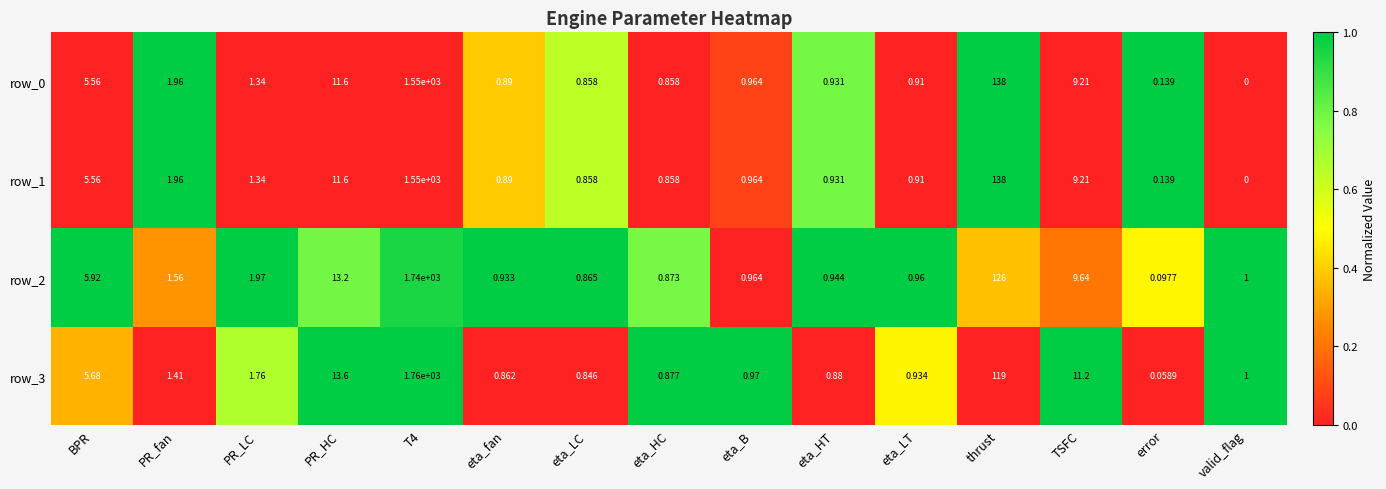

At which category is the sum across all series the highest?

T4